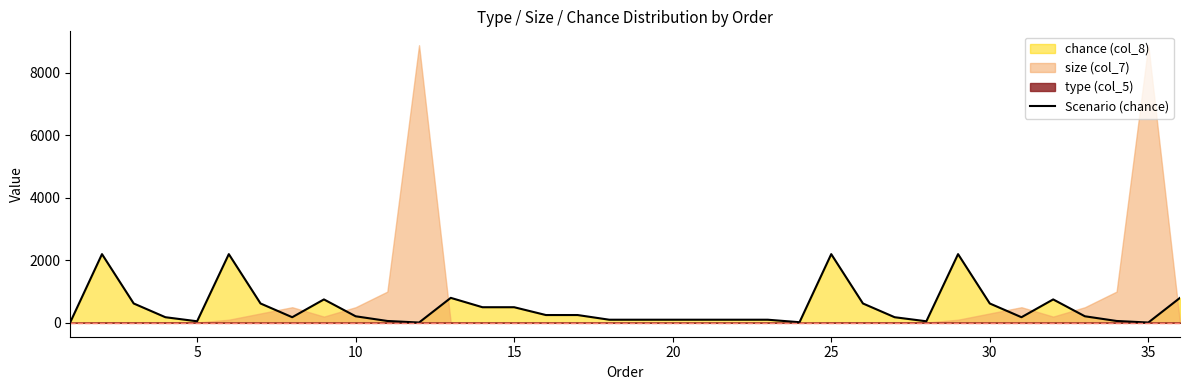

The chart shows a value of 115 at 15. True or false?

False